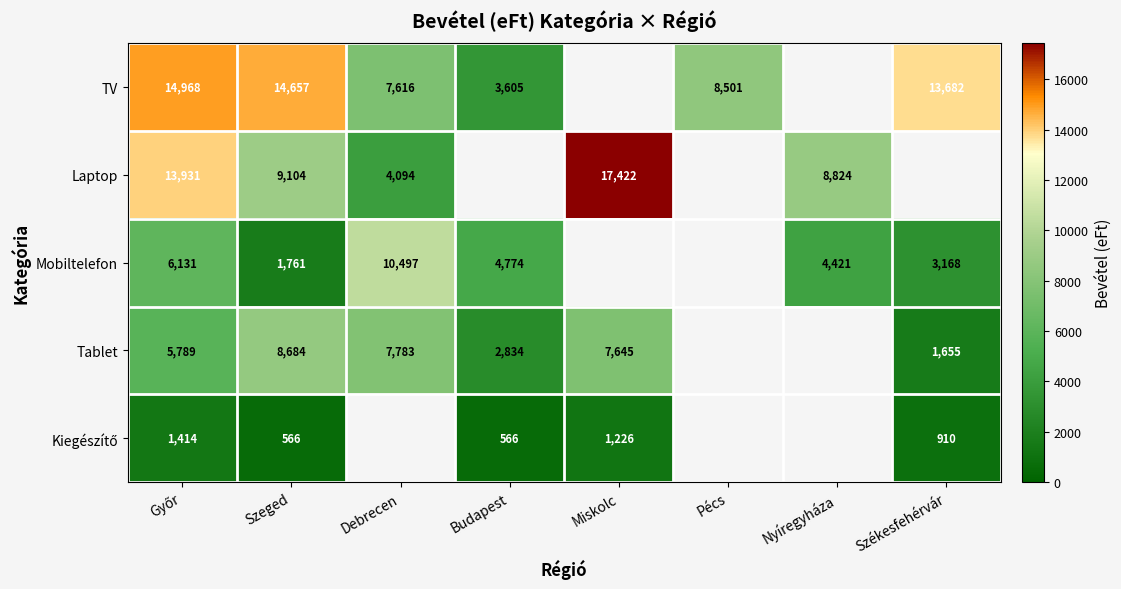

The value of Laptop at Nyíregyháza is 12103.2. True or false?

False